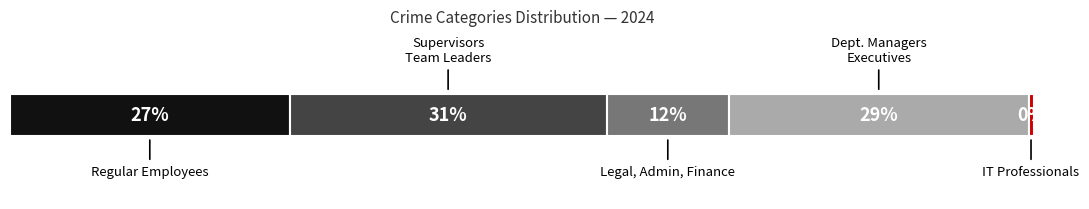

Is it true that Robbery equals 182 at 2015?

False